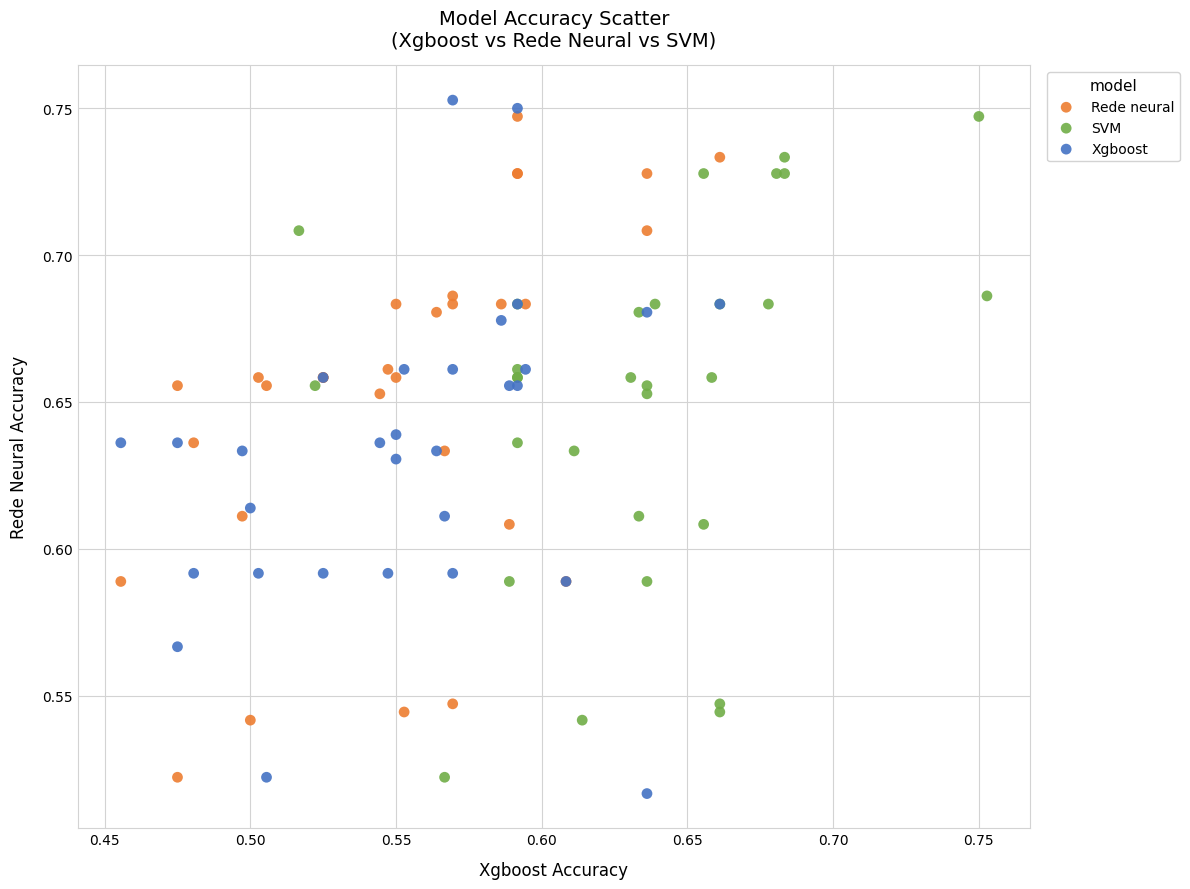

Which series contains the lowest Y value?

Xgboost